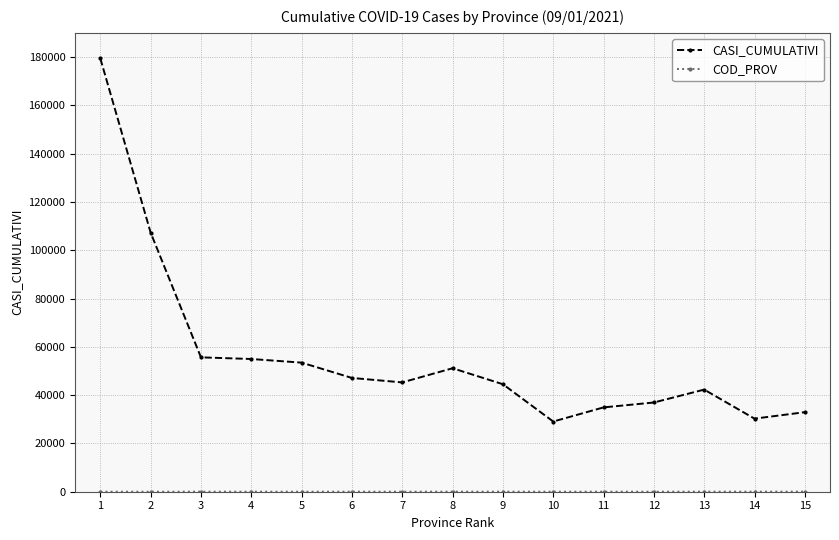

Does the chart have visible grid lines?

Yes